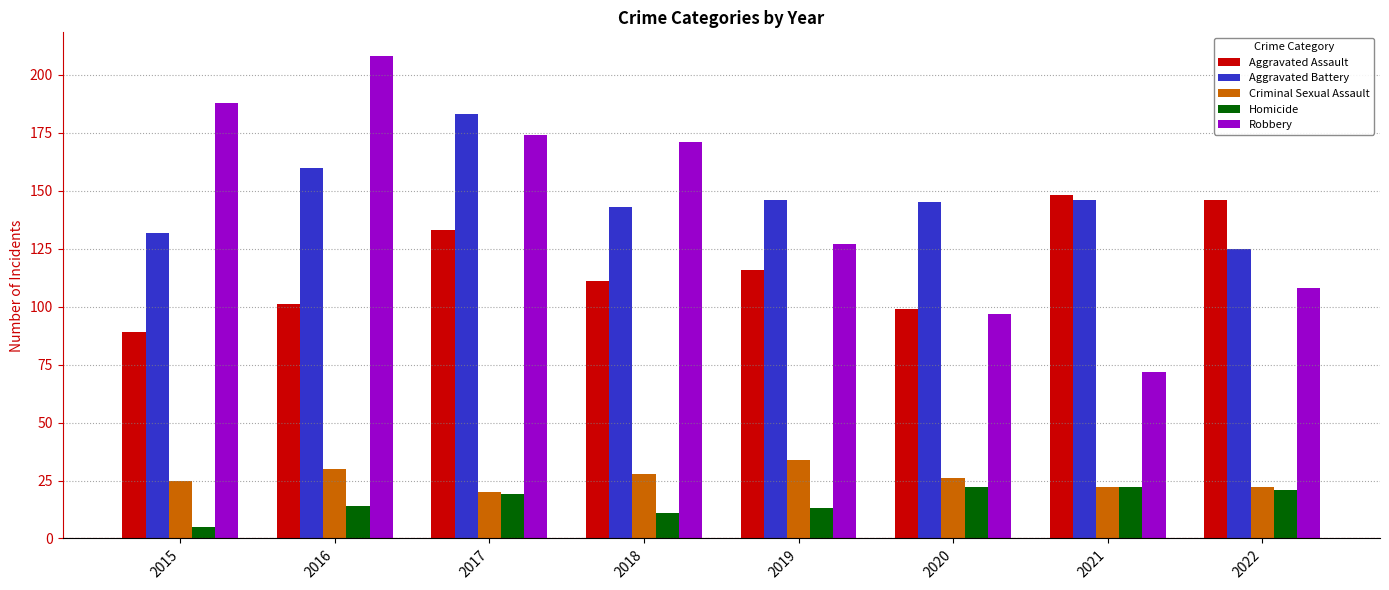

Is it true that Homicide equals 22 at 2020?

True